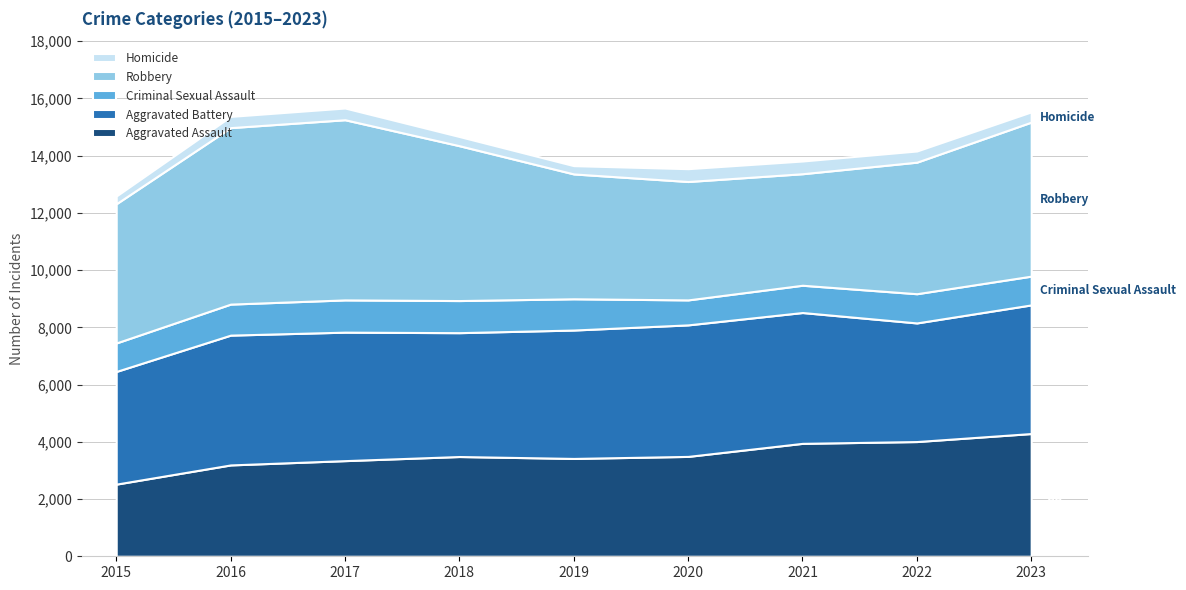

Where is Aggravated Assault nearest to the value 3405?

2019